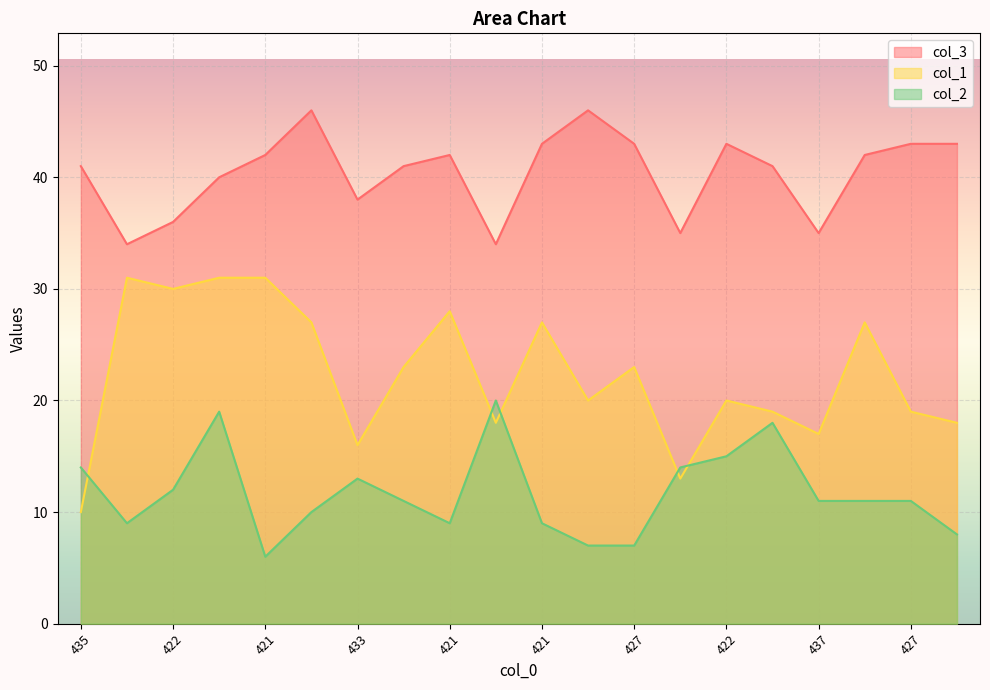

Where do col_1 and col_2 first cross each other?

435 and 426